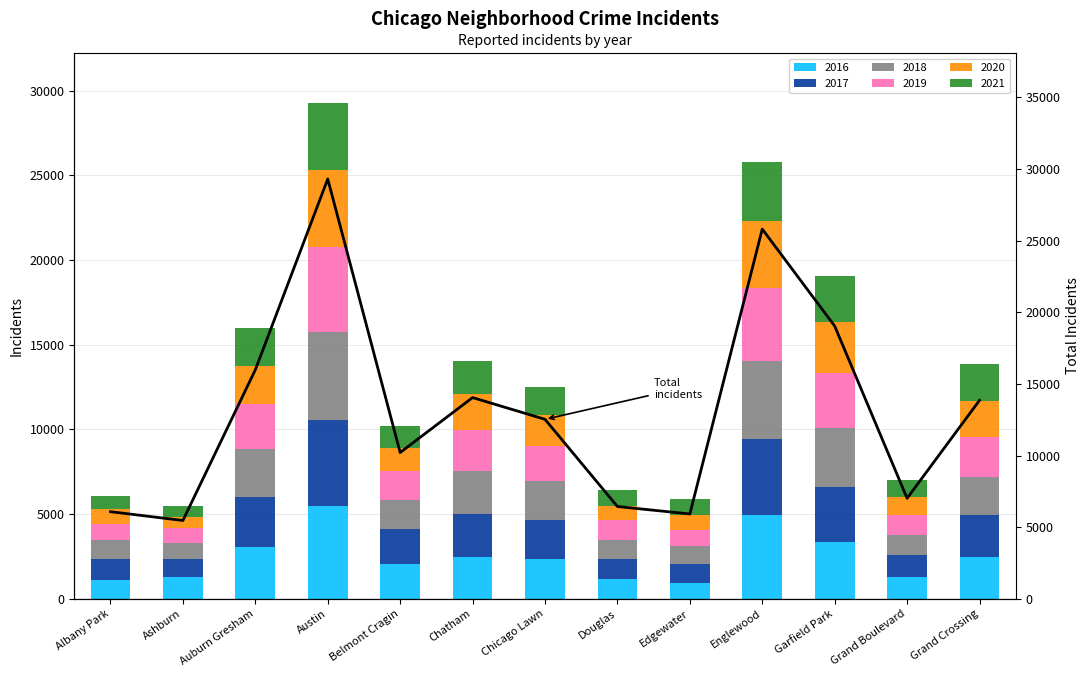

How many data points are above 12527?

6